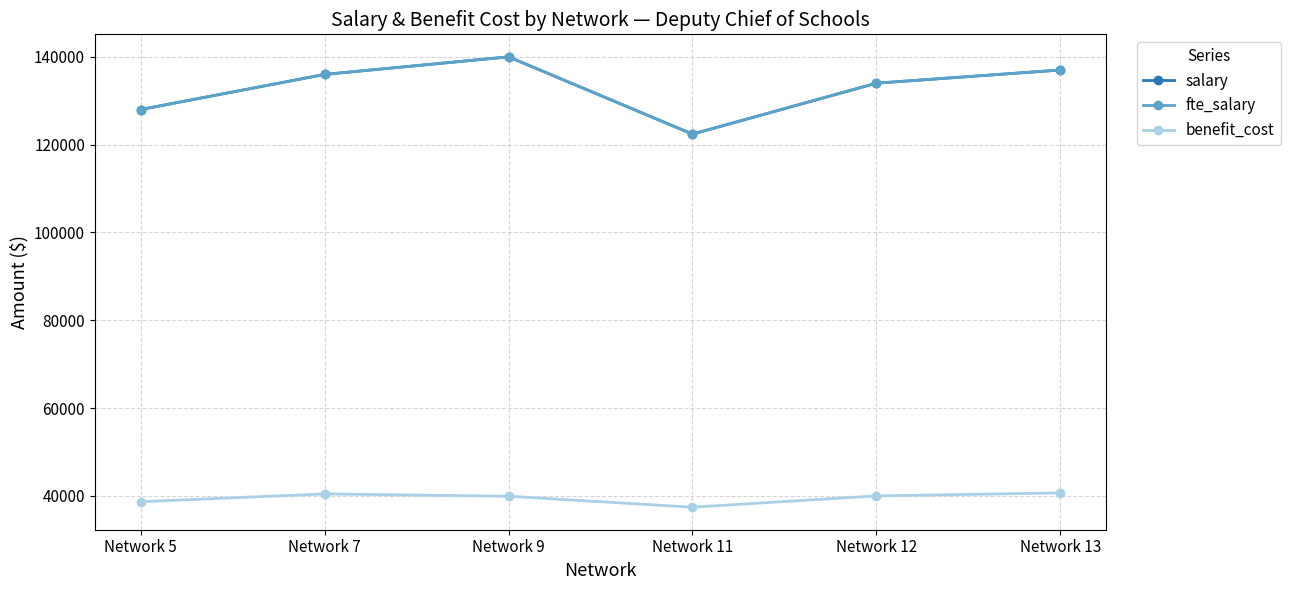

True or false: benefit_cost and salary intersect in this chart.

False